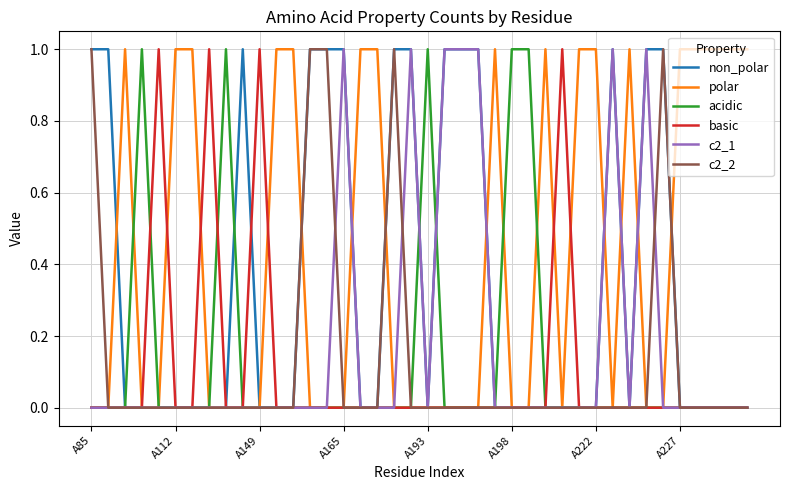

Which series has the largest total across all categories?

polar